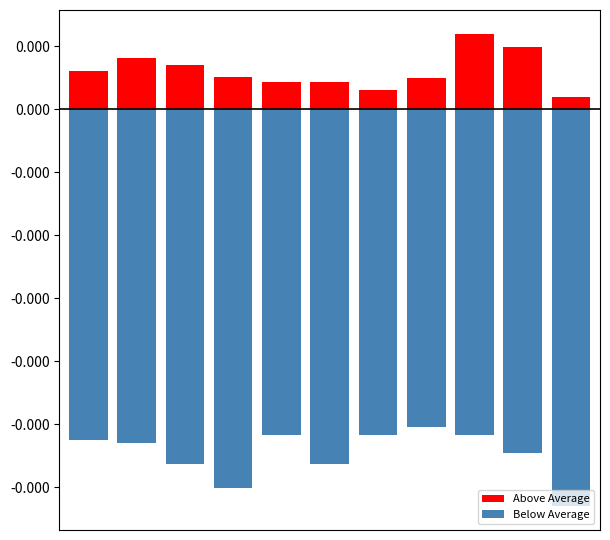

How many groups of bars are there?

11